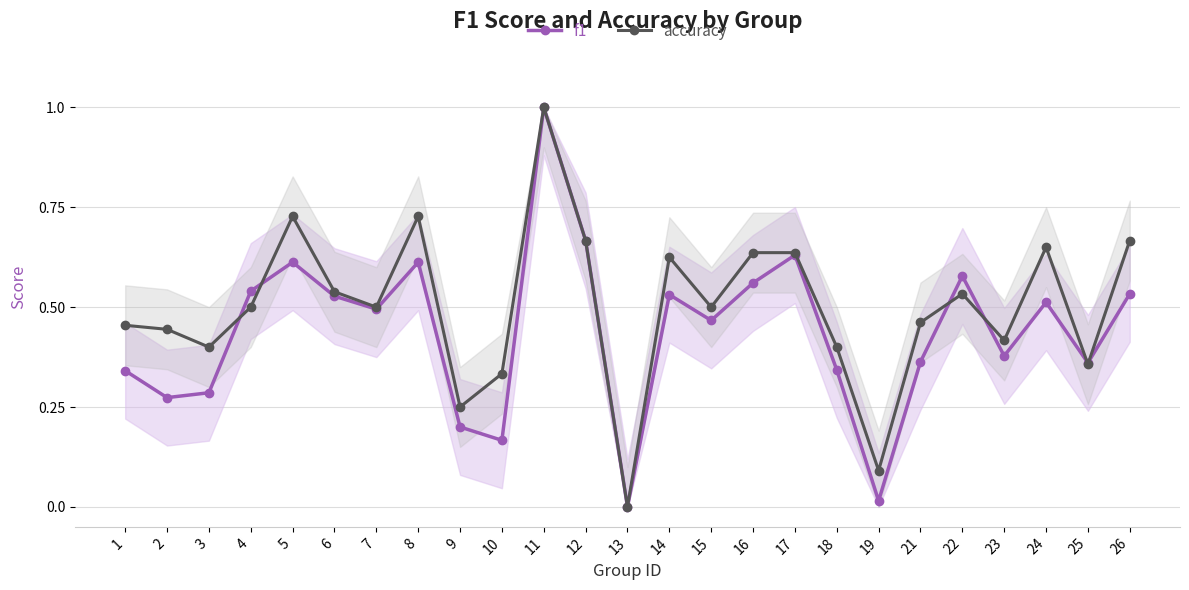

How many interior local valleys does the f1 series have?

8